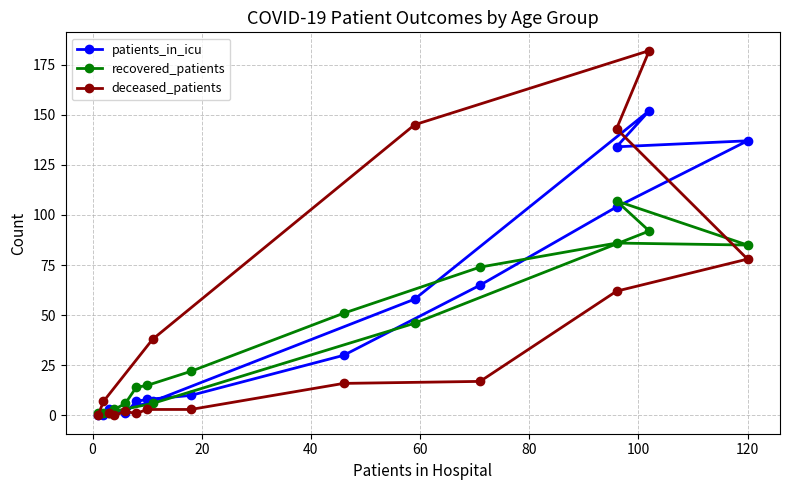

Which has a higher value, 100 or 0?

100